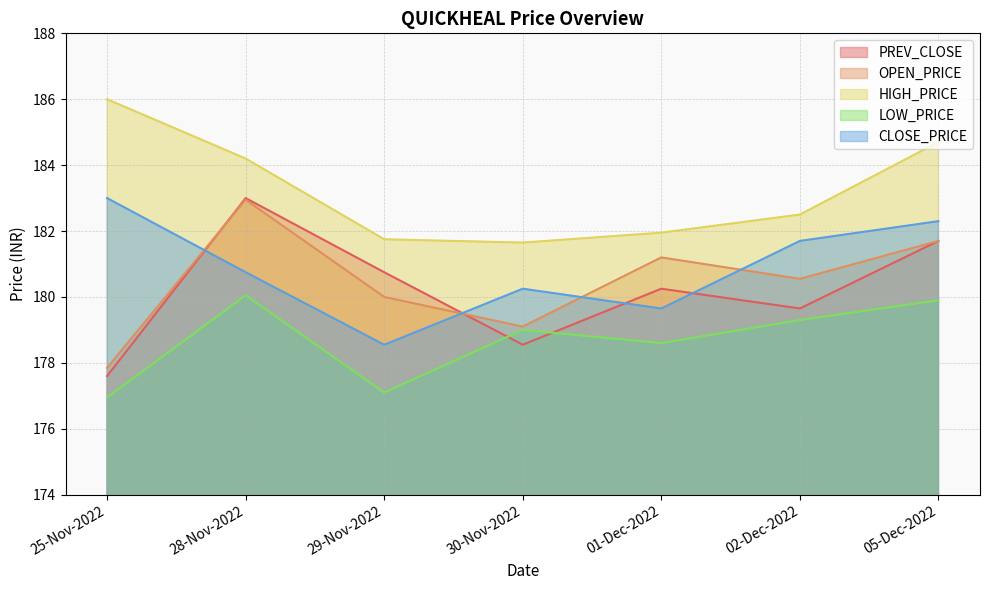

Is it true that PREV_CLOSE equals 91.7 at 25-Nov-2022?

False